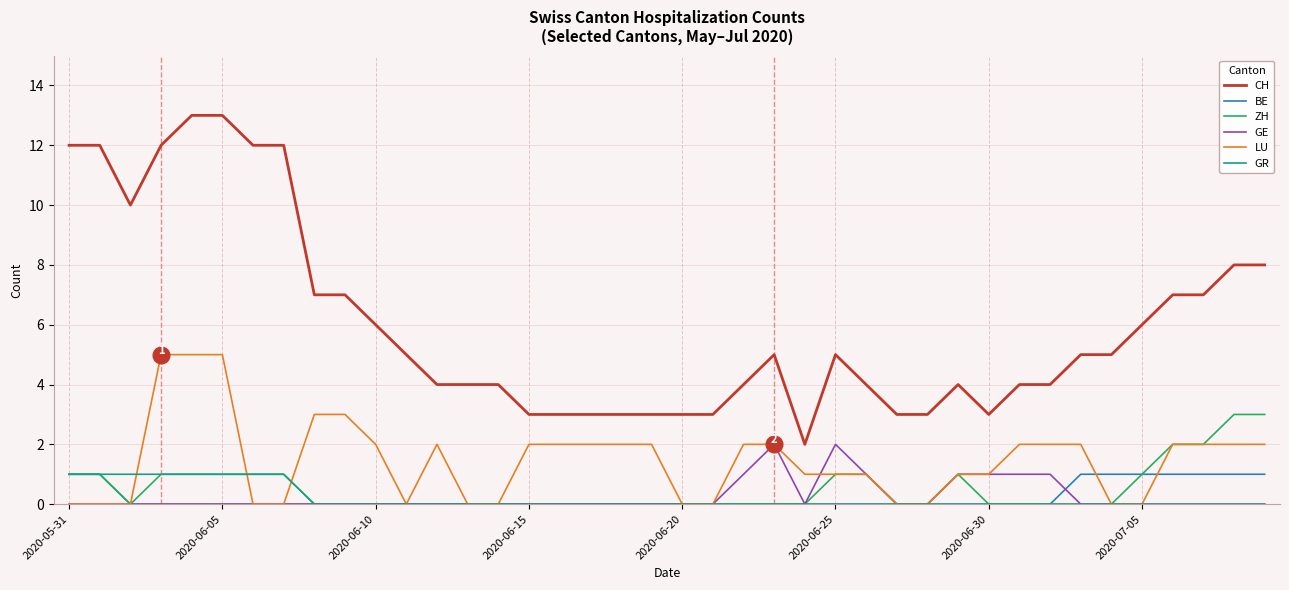

What is the maximum value for CH?

13